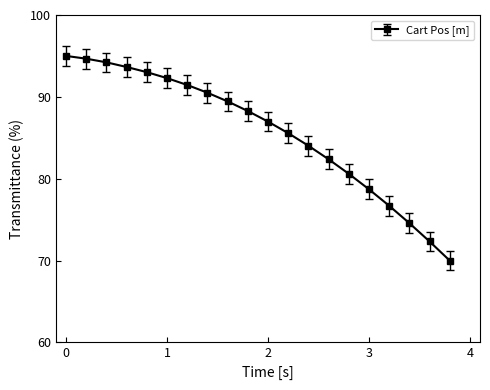

Reading left to right, list all the values displayed in this chart.

95.0	94.7	94.2	93.6	93.0	92.3	91.5	90.5	89.4	88.3	87.0	85.6	84.0	82.4	80.6	78.7	76.7	74.6	72.3	70.0